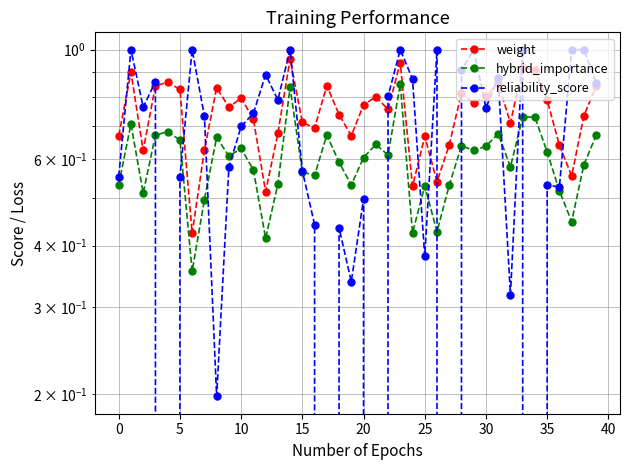

What are all the series names shown in the legend?

weight, hybrid_importance, reliability_score